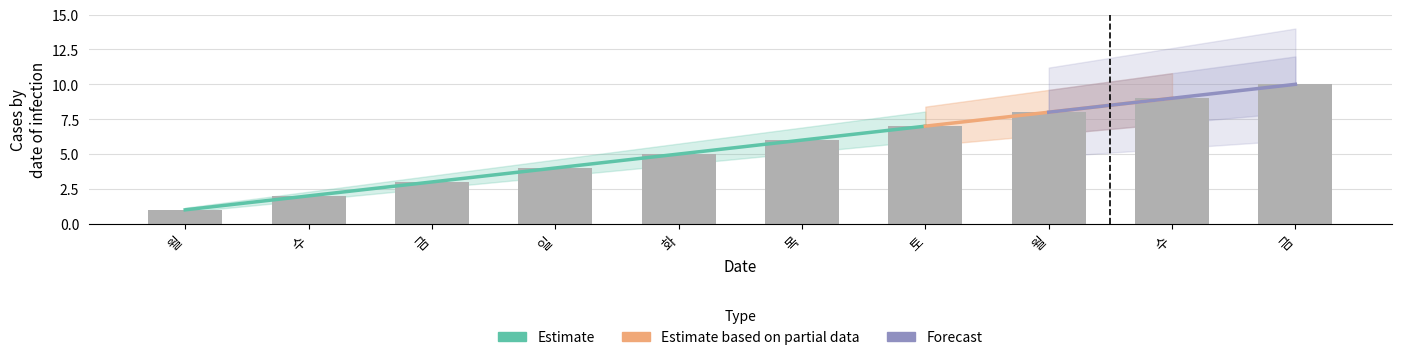

Rank the categories by value from highest to lowest.

금, 수, 월, 토, 목, 화, 일, 금, 수, 월